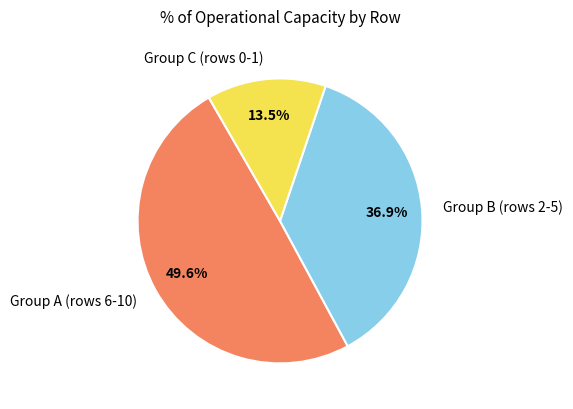

How many slices are in this pie chart?

3